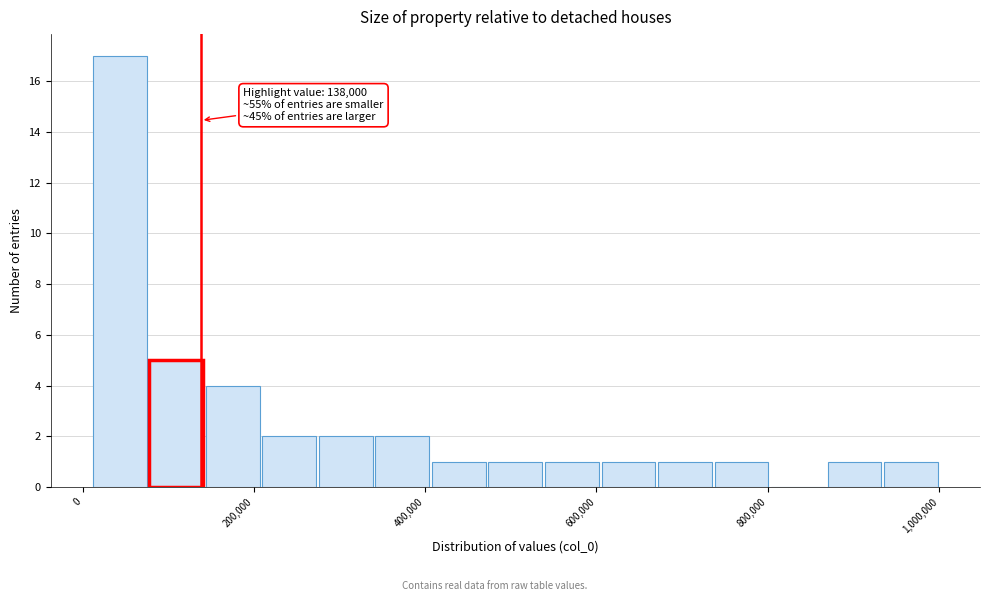

Read against the x-axis, roughly where is the centre of the tallest bar?

40000